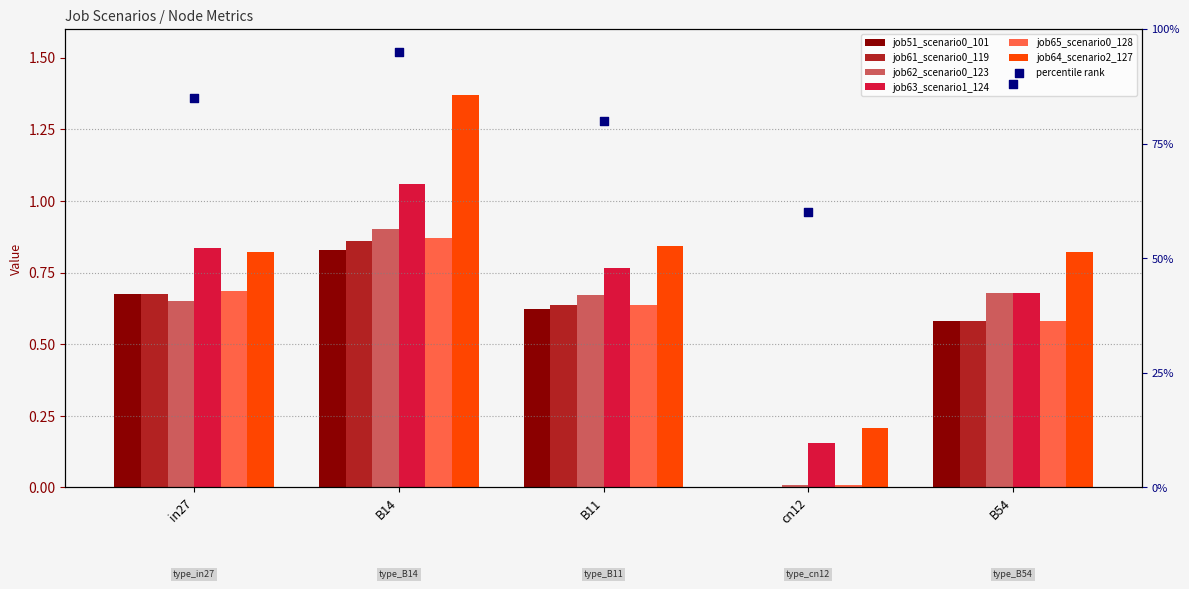

Which series has the largest total across all categories?

job64_scenario2_127